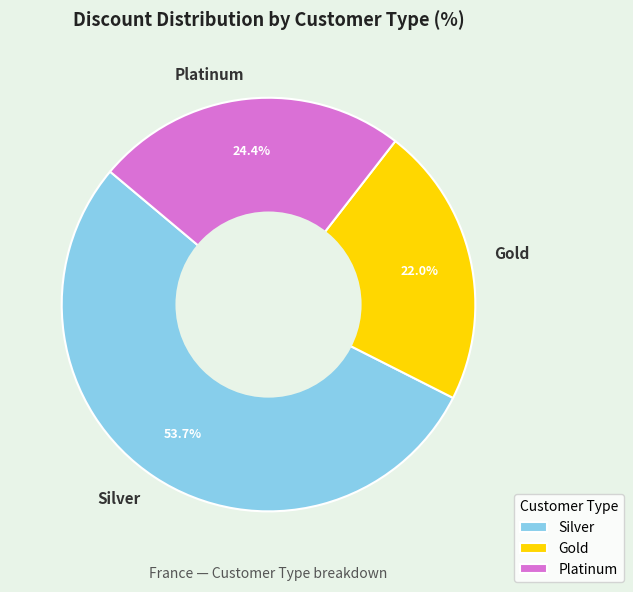

What is the largest slice in the pie chart?

Silver